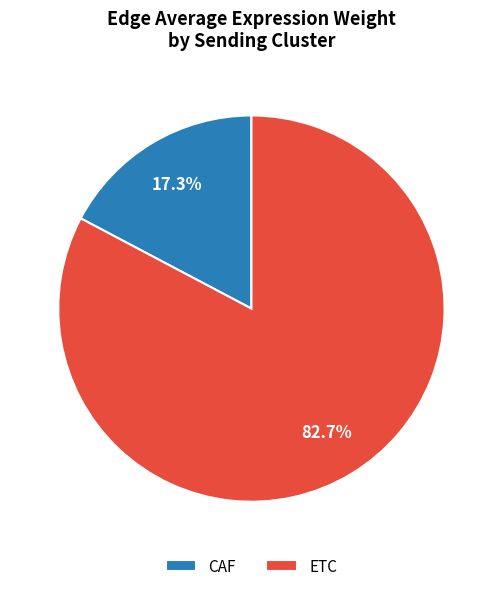

How much of the chart is everything except ETC?

17.3%